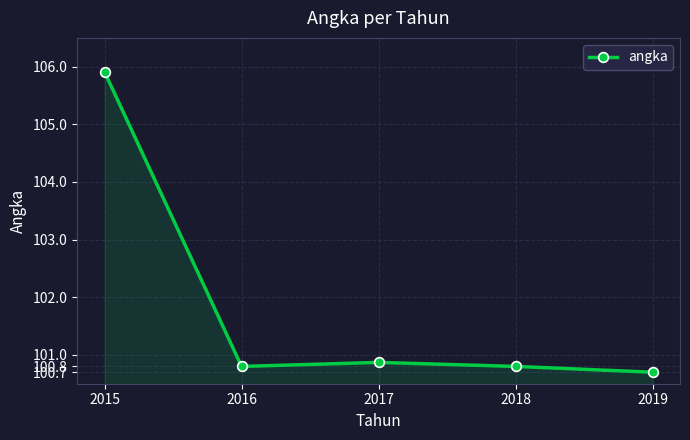

Is it true that the value at 2016 is 100.8?

True